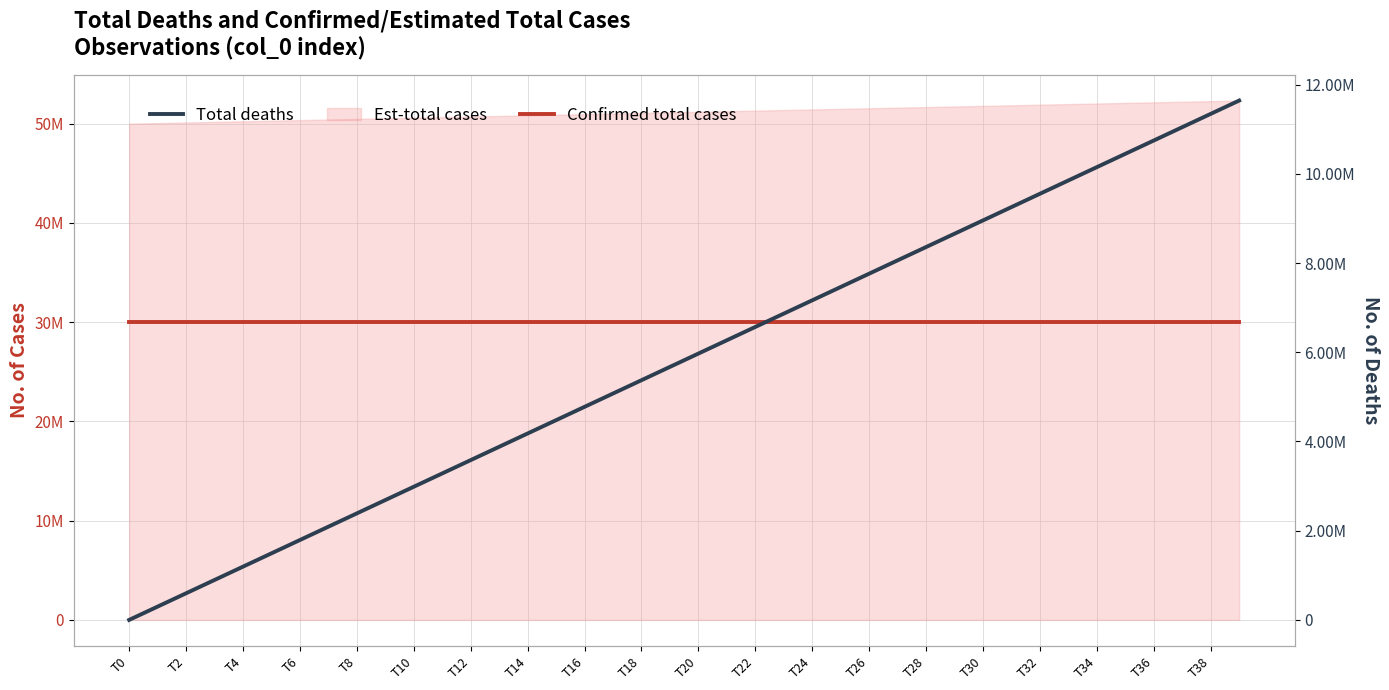

At which label does Confirmed total cases reach its peak?

T0